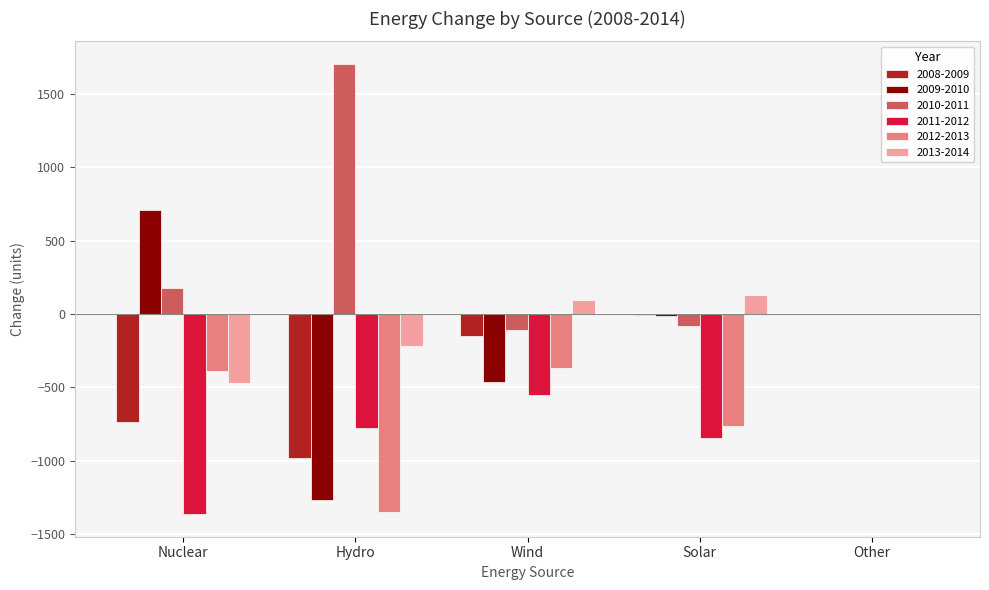

The 2012-2013 series shows 0.0 at Other. True or false?

True